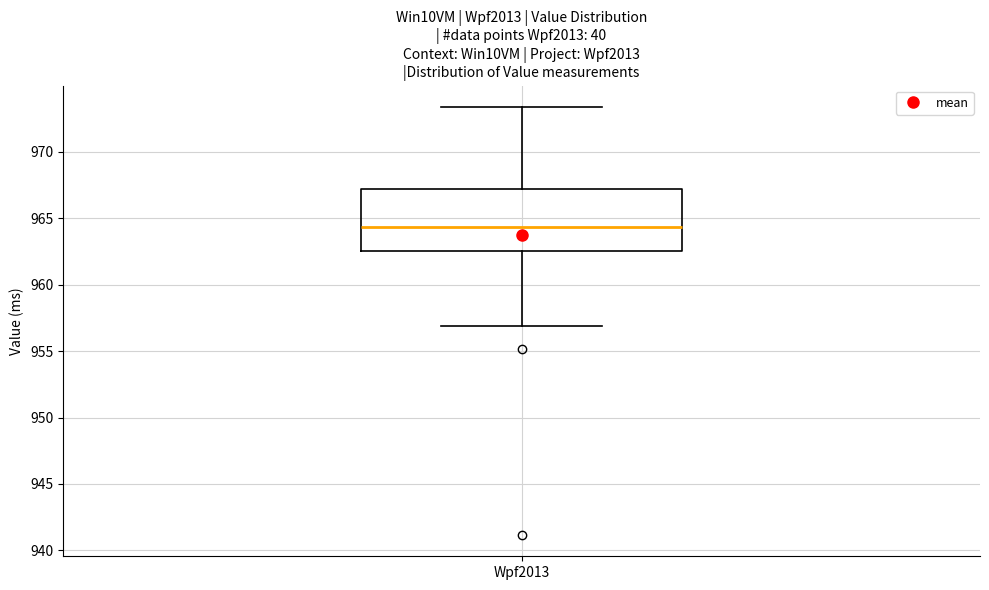

Where does the median line of the box for Wpf2013 sit on the y-axis? The values are not printed on the chart, so give them approximately, as read against the axis.

964.5